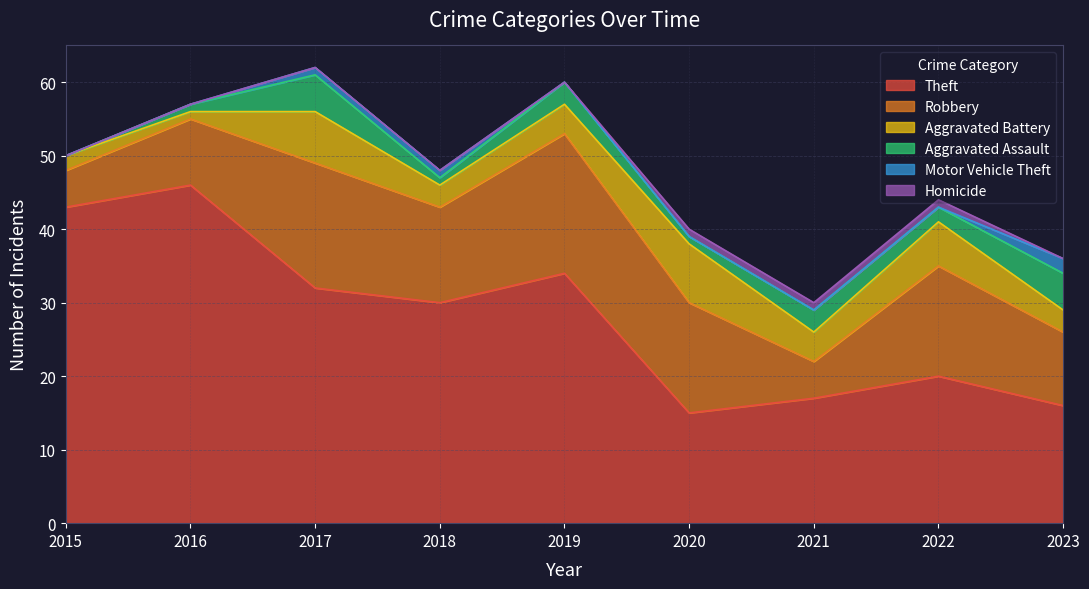

What are all the series names shown in the legend?

Theft, Robbery, Aggravated Battery, Aggravated Assault, Motor Vehicle Theft, Homicide